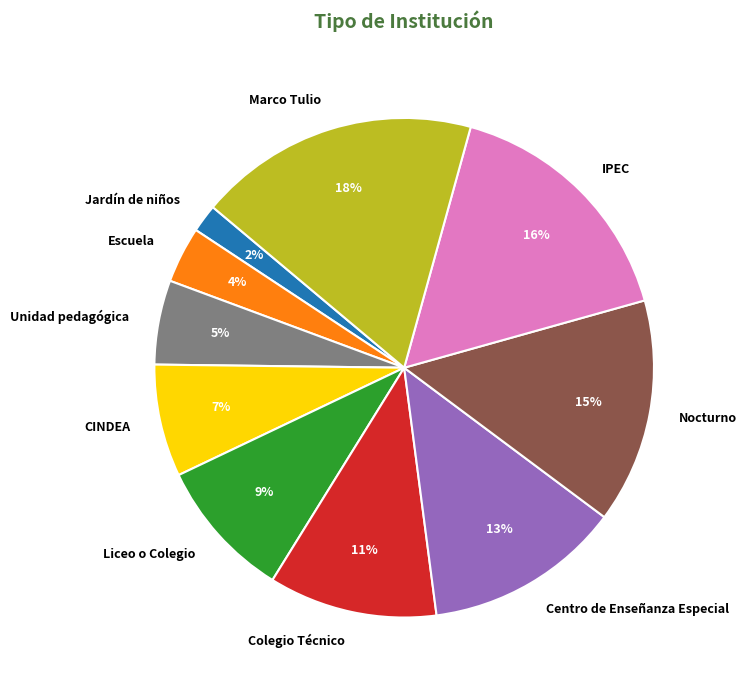

Combined, do Unidad pedagógica and Centro de Enseñanza Especial account for over 50%?

No